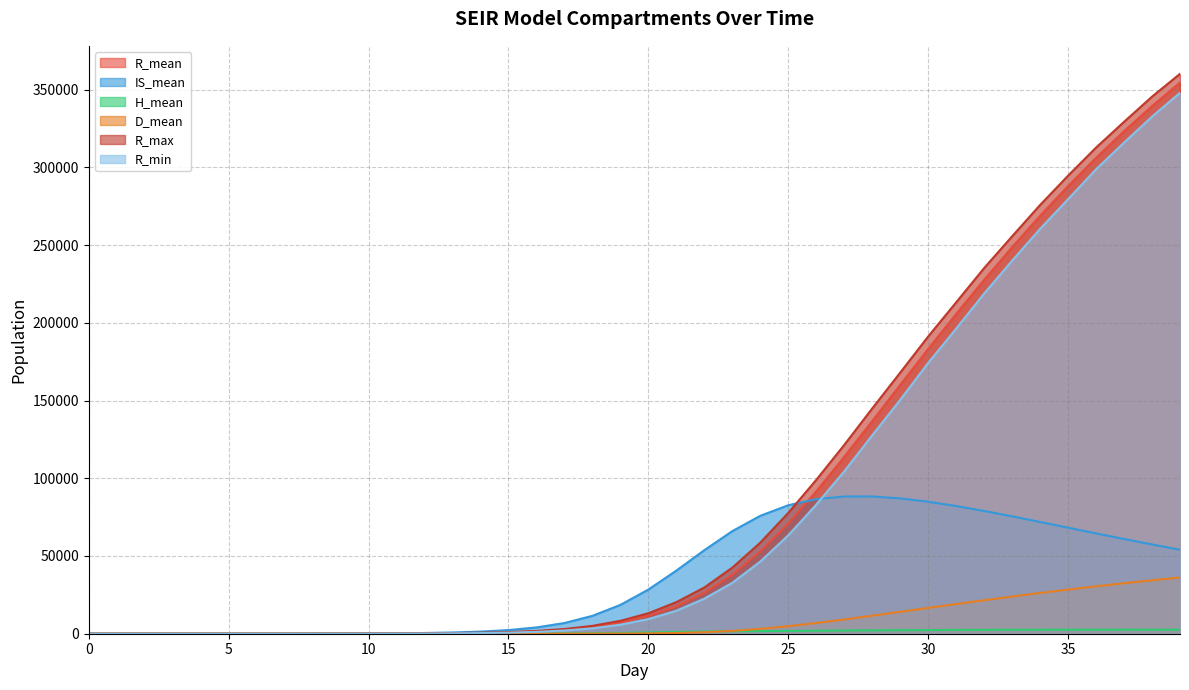

Reading right to left, what are all the values shown in this chart?

R_mean: 354546.4	339388.7	323239.8	306124.2	287959.1	268825.2	248670.7	227622.4	205690.4	183134.9	160021.0	136788.8	113772.0	91582.0	70957.9	52836.0	37888.1	26257.5	17604.1	11383.7	7099.2	4296.9	2548.6	1494.9	874.0	511.6	300.8	177.3	105.0	62.5	36.8	21.6	12.5	6.8	3.6	1.9	0.9	0.4	0.1	0.0
IS_mean: 54009.9	57417.0	60924.5	64534.6	68205.8	71873.6	75484.2	78942.5	82128.1	84891.3	87047.5	88284.3	88276.3	86591.3	82643.6	75855.7	66004.1	53749.4	40606.7	28407.7	18547.0	11495.9	6884.4	4040.1	2351.0	1363.7	794.0	463.7	273.5	163.9	98.6	60.6	37.3	22.8	13.8	7.7	3.9	1.6	0.4	0.0
H_mean: 2598.6	2574.8	2596.1	2565.0	2582.5	2533.7	2542.6	2474.7	2462.1	2324.2	2277.7	2151.4	2064.3	1932.7	1815.7	1680.3	1566.2	1422.0	1149.1	820.9	537.9	335.6	203.2	121.6	72.6	43.6	26.2	16.0	9.8	5.9	3.6	2.0	1.0	0.4	0.1	0.0	0.0	0.0	0.0	0.0
D_mean: 36159.4	34384.3	32486.6	30501.0	28391.4	26204.3	23900.5	21534.4	19075.2	16608.0	14078.5	11595.6	9164.6	6888.5	4835.9	3129.3	1829.5	953.0	456.5	212.5	101.1	50.4	26.6	14.7	8.4	4.9	2.9	1.7	0.9	0.5	0.2	0.1	0.0	0.0	0.0	0.0	0.0	0.0	0.0	0.0
R_max: 360146.0	345470.0	329274.0	312703.0	294624.0	275782.0	255627.0	235201.0	213152.0	191185.0	167943.0	144905.0	121442.0	98966.0	77730.0	58598.0	42524.0	29745.0	20307.0	13175.0	8294.0	5055.0	3015.0	1800.0	1062.0	652.0	390.0	238.0	141.0	91.0	58.0	38.0	27.0	18.0	12.0	8.0	5.0	3.0	0.0	0.0
R_min: 347949.0	332649.0	315924.0	298763.0	279513.0	260439.0	239968.0	218829.0	196239.0	174174.0	150454.0	127639.0	104470.0	83025.0	63312.0	46433.0	32755.0	22562.0	14780.0	9426.0	5805.0	3454.0	2073.0	1188.0	699.0	400.0	230.0	132.0	75.0	38.0	18.0	8.0	2.0	0.0	0.0	0.0	0.0	0.0	0.0	0.0